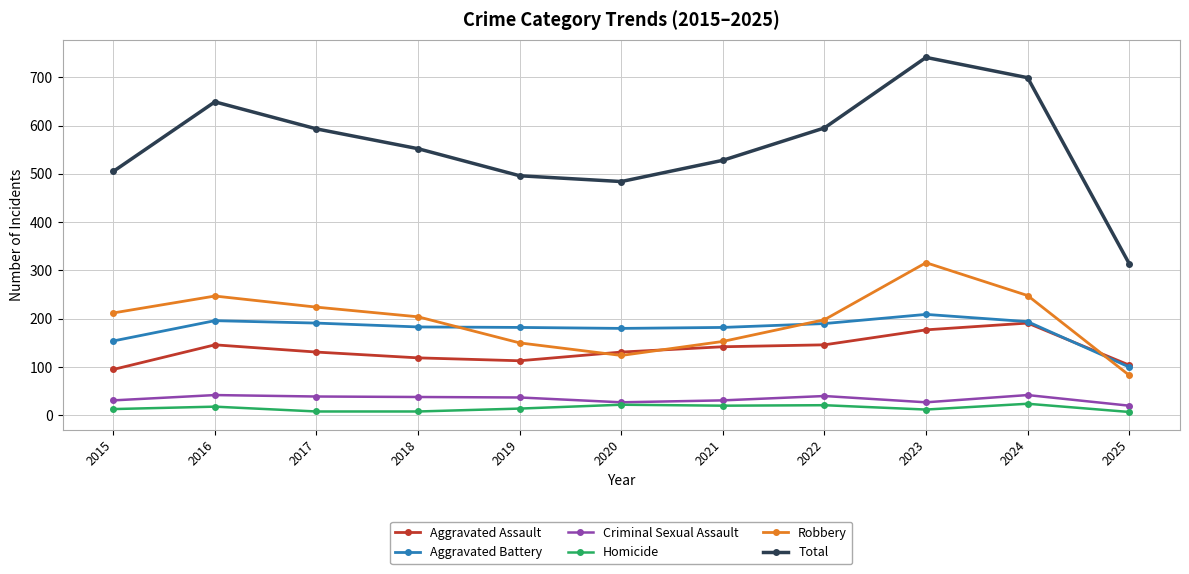

In Total, how many points are lower than both neighbors (excluding endpoints)?

1